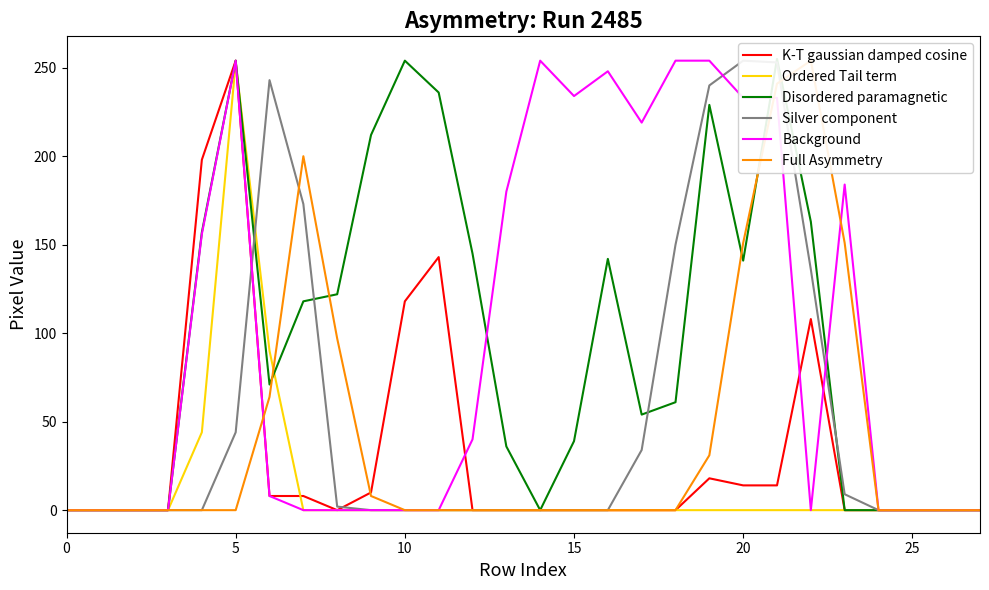

Is it true that K-T gaussian damped cosine equals 123 at 15?

False